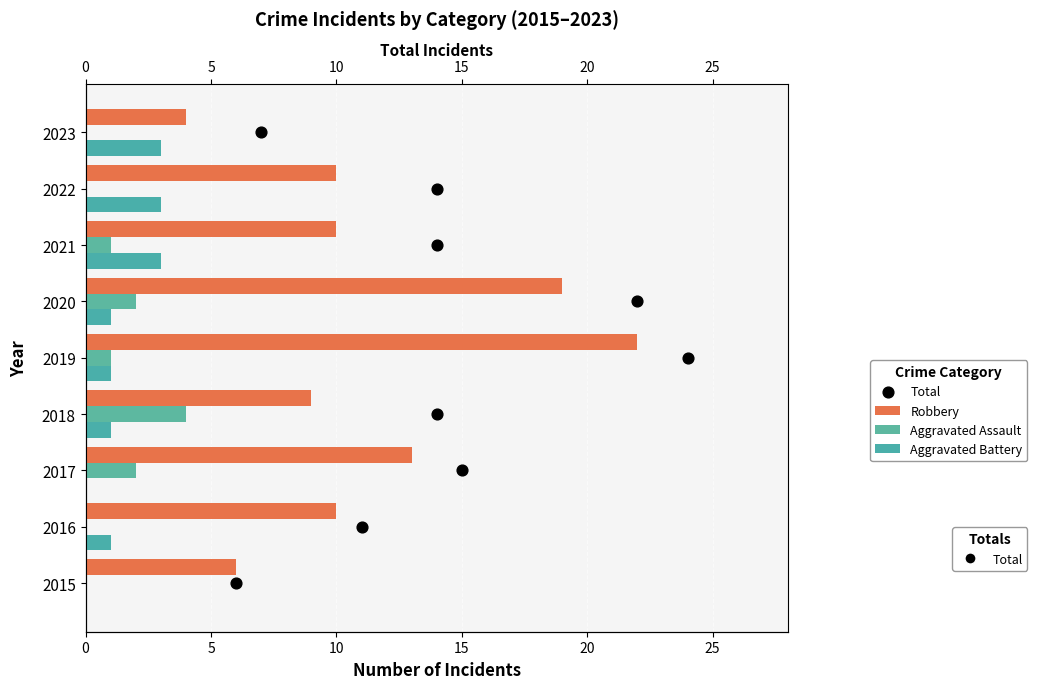

Which series contains the highest Y value?

Robbery